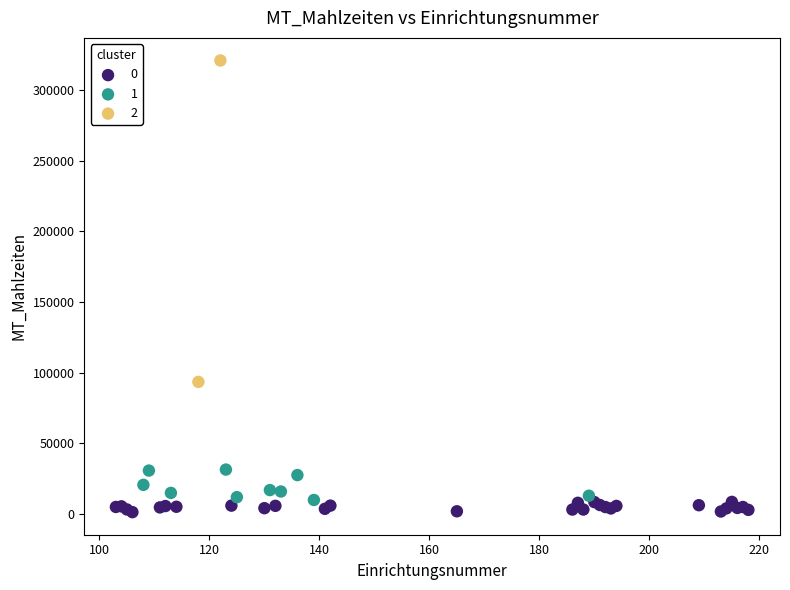

What are all the series names shown in the legend?

0, 1, 2